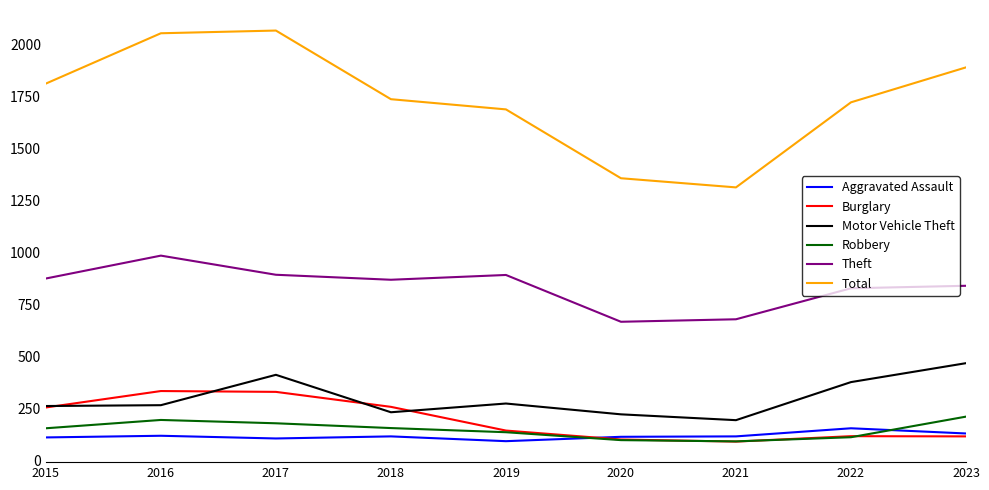

What is the highest value of the Total series?

2066